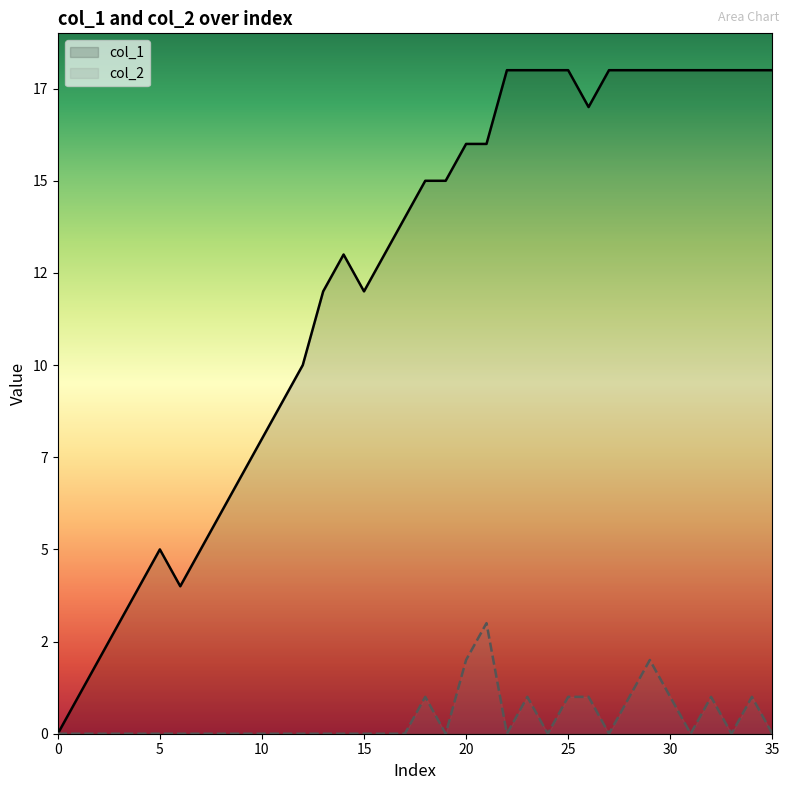

True or false: col_2 and col_1 intersect in this chart.

False